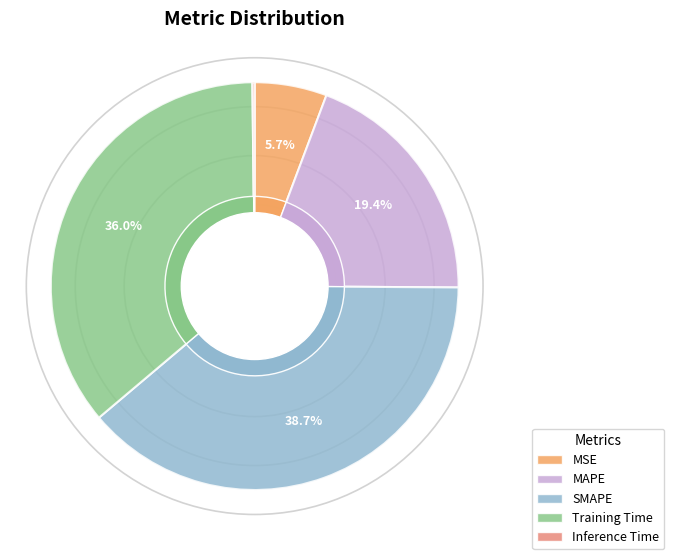

What is the total percentage of Inference Time and MAPE?

19.6%